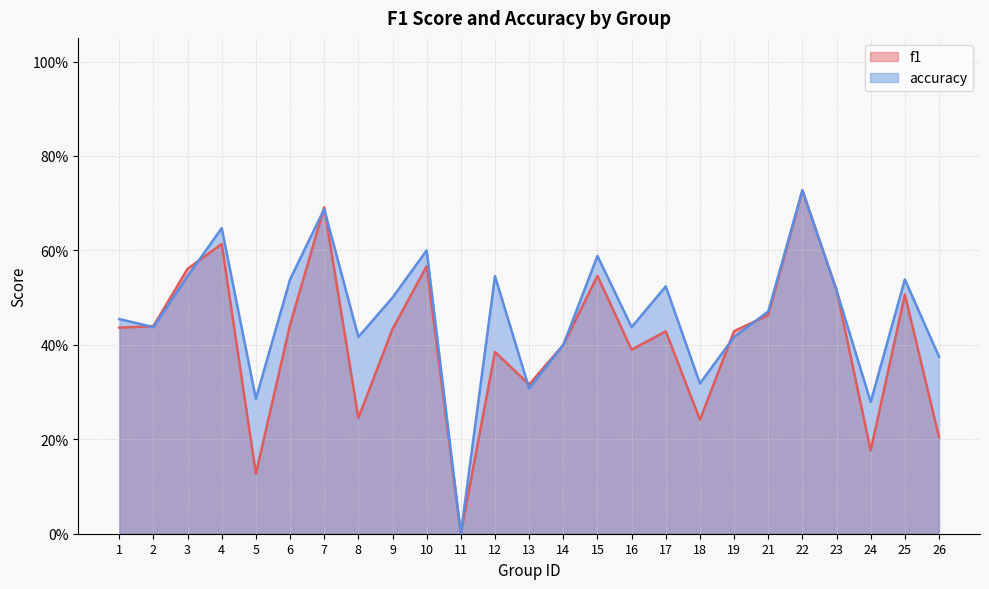

The value of f1 at 1 is 0.4. True or false?

True